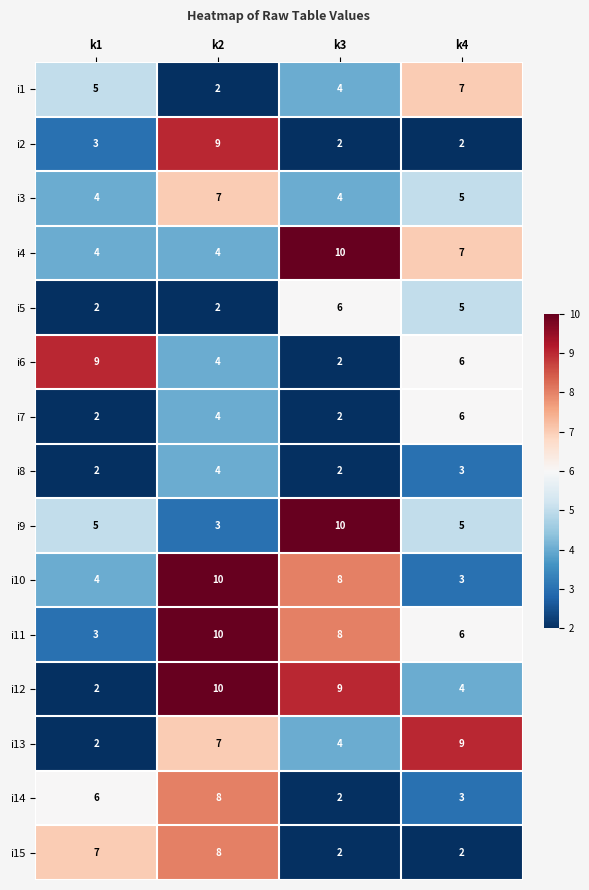

What is the maximum value for i2?

9